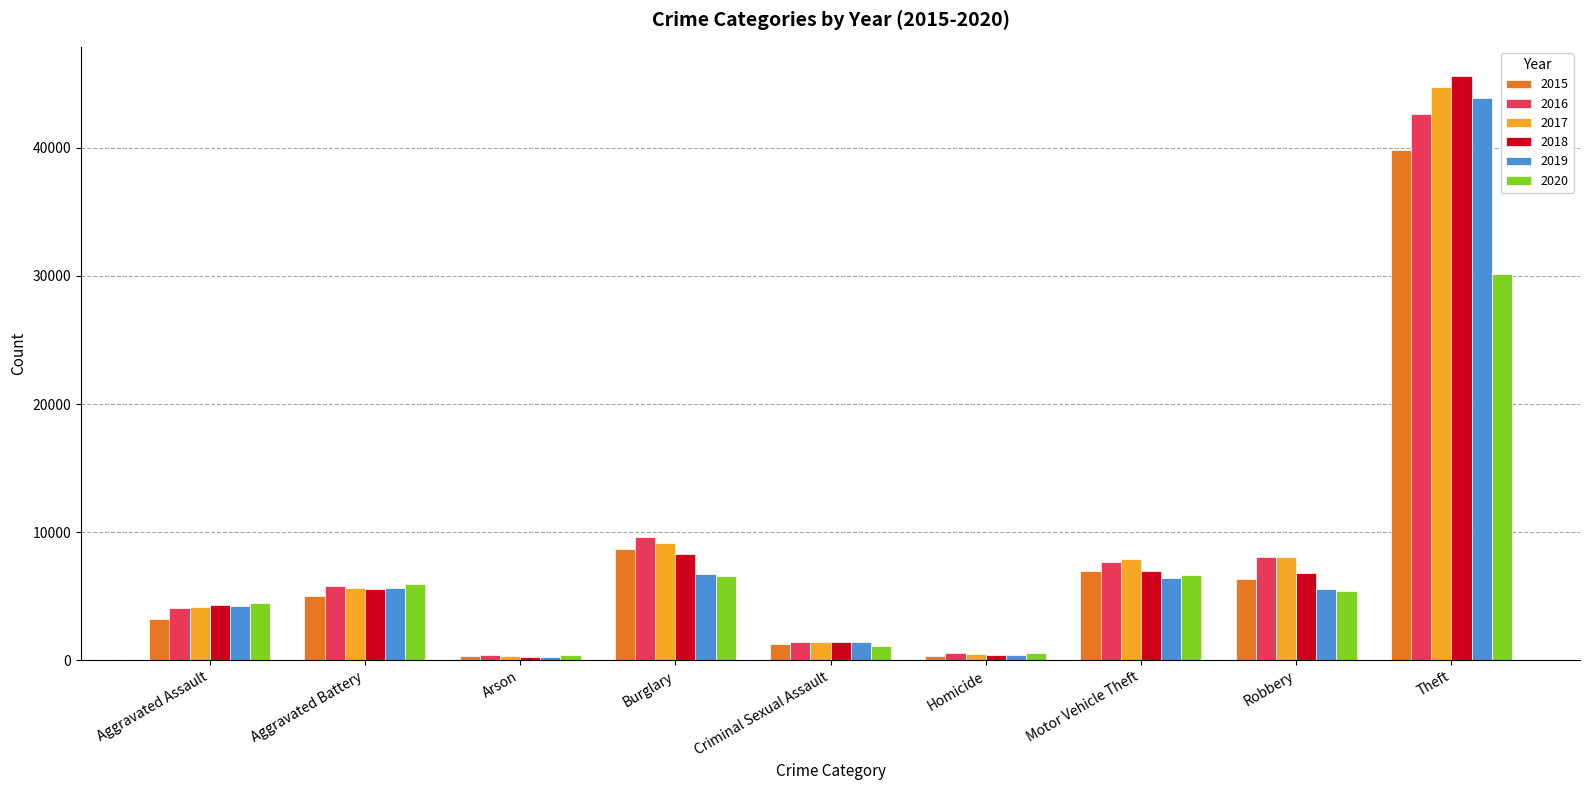

Which series has the widest spread of values?

2018